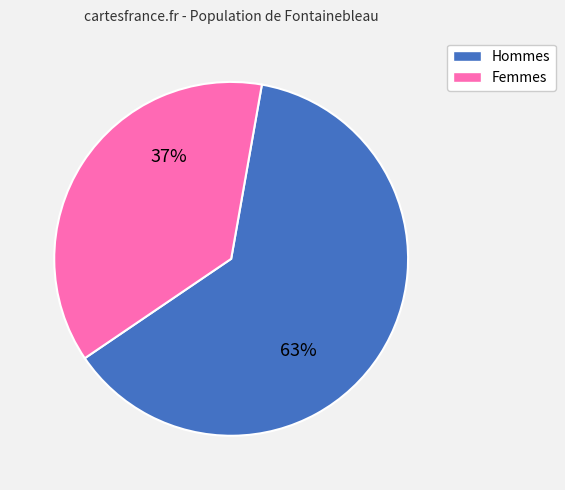

How many slices are in this pie chart?

2